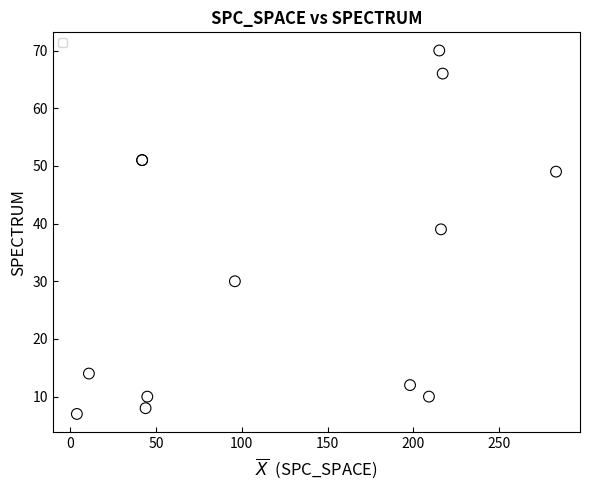

What Y value in the scatter plot is closest to 38?

39